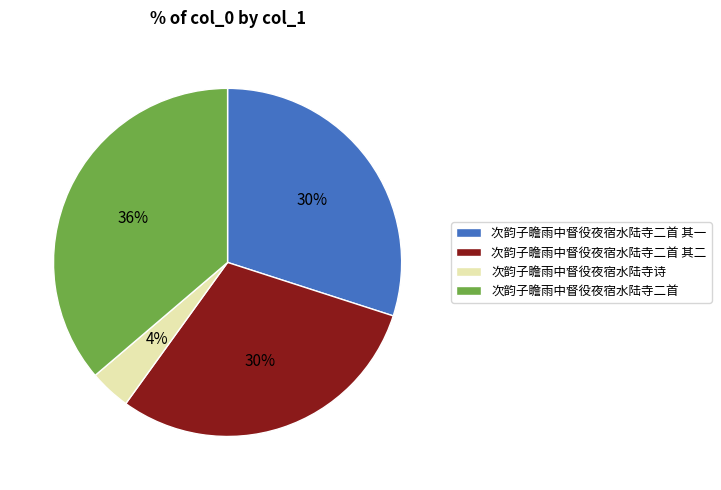

Is 次韵子瞻雨中督役夜宿水陆寺诗 the majority of the pie?

No